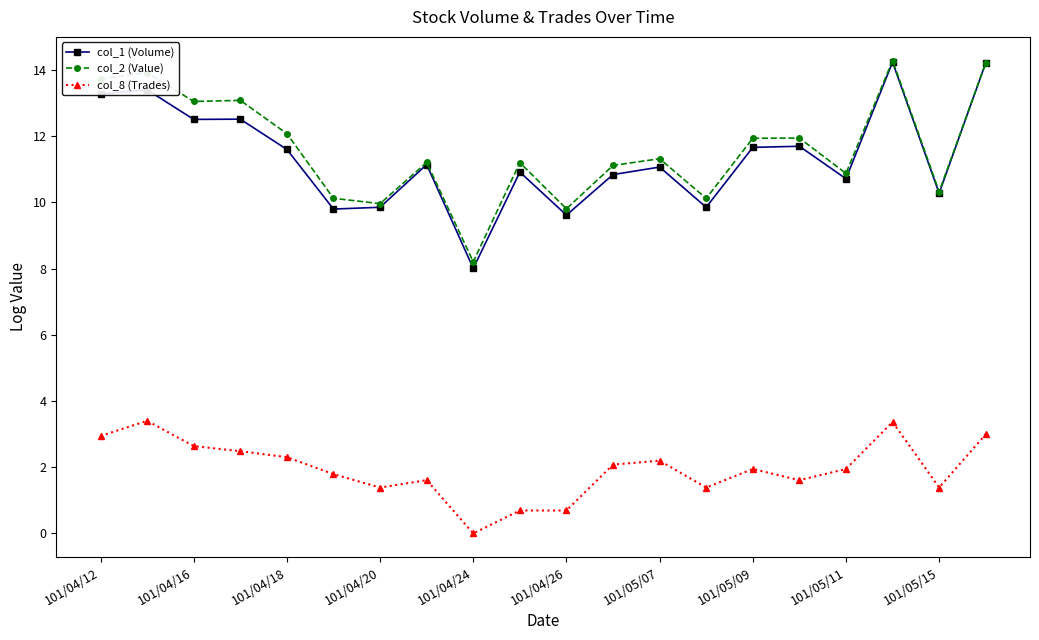

Count the number of categories in the chart.

20